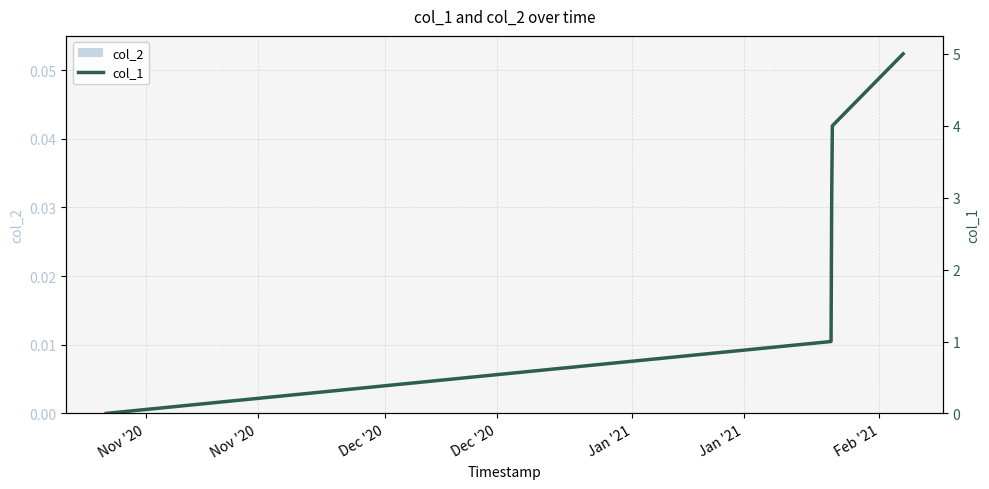

Reading left to right, list all the values displayed in this chart.

0	1	3	4	5